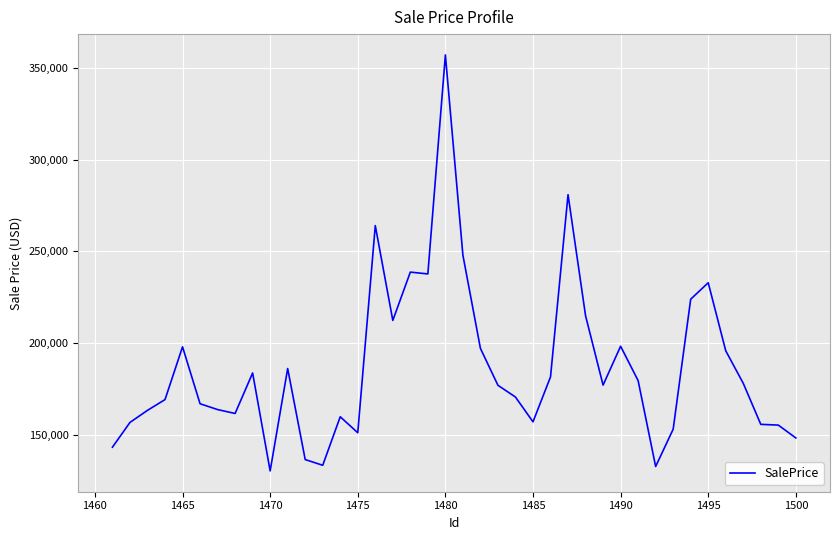

Is this an area chart (filled region under the line)?

No